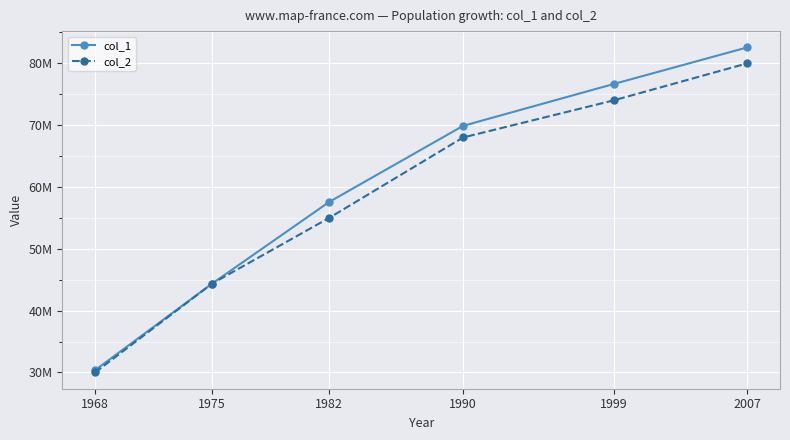

Rank the series at 1968 from lowest to highest value.

col_2, col_1